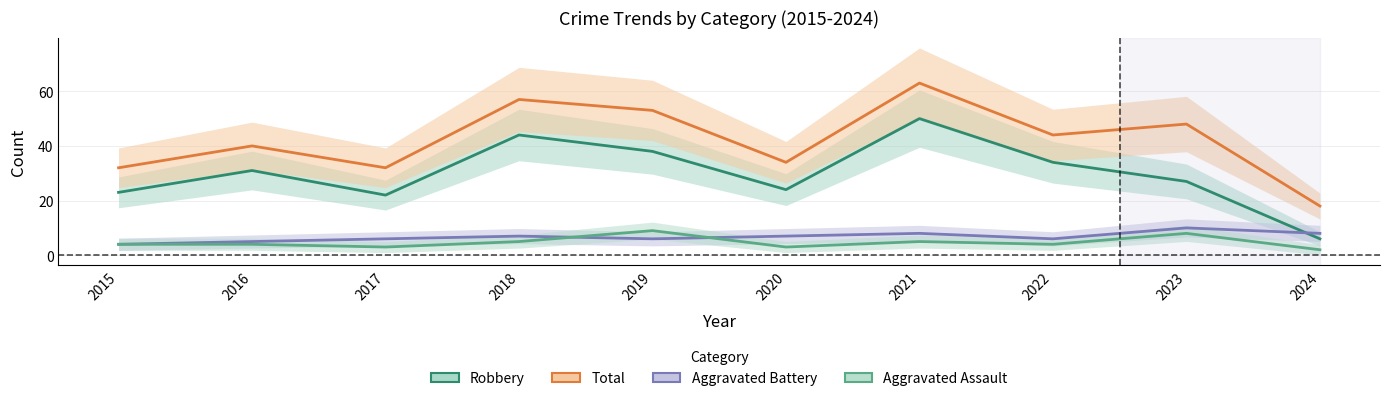

Reading right to left, what are all the values shown in this chart?

Robbery: 6	27	34	50	24	38	44	22	31	23
Total: 18	48	44	63	34	53	57	32	40	32
Aggravated Battery: 8	10	6	8	7	6	7	6	5	4
Aggravated Assault: 2	8	4	5	3	9	5	3	4	4